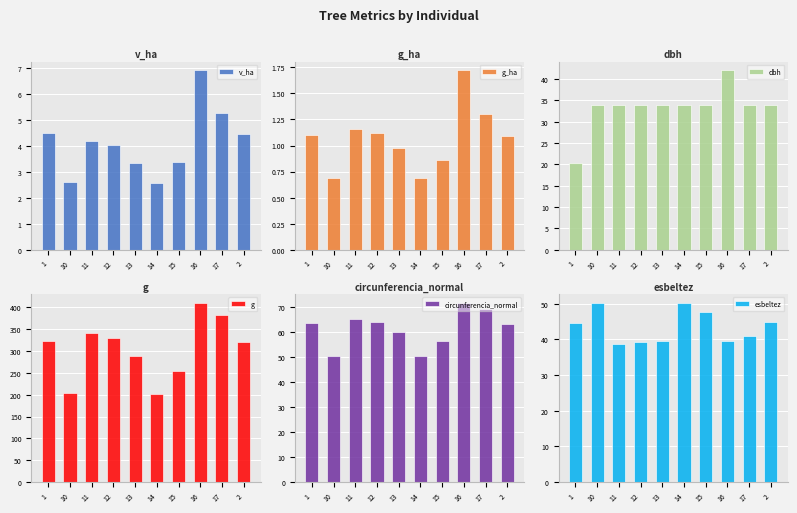

Reading left to right, what are all the values shown in this chart?

v_ha: 4.5	2.6	4.2	4.0	3.4	2.6	3.4	6.9	5.3	4.5
g_ha: 1.1	0.7	1.2	1.1	1.0	0.7	0.9	1.7	1.3	1.1
dbh: 20.3	34.0	34.0	34.0	34.0	34.0	34.0	42.0	34.0	34.0
g: 322.6	203.9	340.8	329.3	288.2	202.6	254.1	410.1	383.3	320.9
circunferencia_normal: 63.7	50.6	65.4	64.3	60.2	50.5	56.5	71.8	69.4	63.5
esbeltez: 44.8	50.1	38.7	39.4	39.5	50.3	47.6	39.7	41.0	44.9